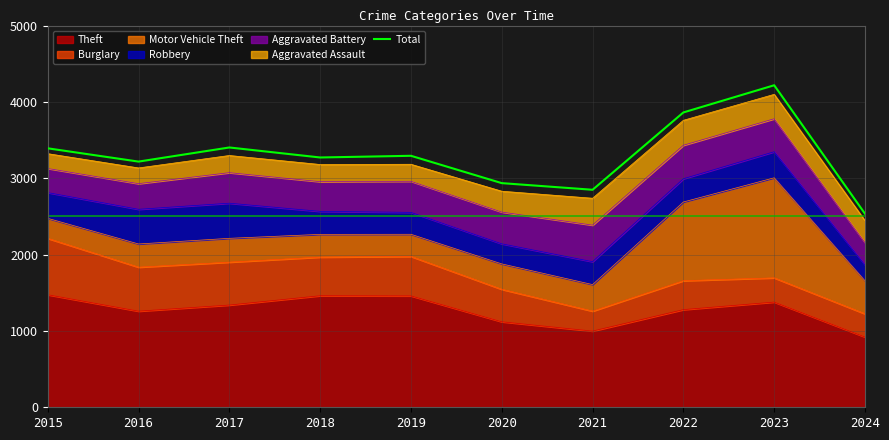

Is it true that the value at 2021 is 2849?

True